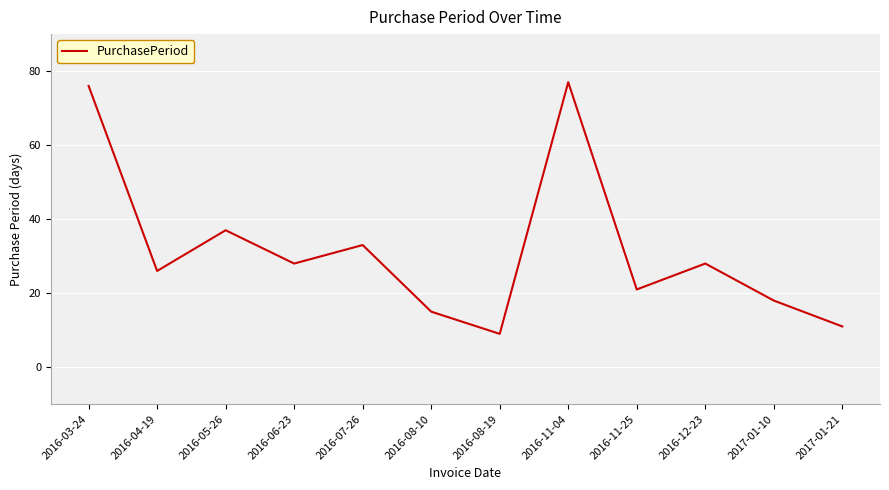

What value does the data have at 2017-01-10, to the nearest 10?

20